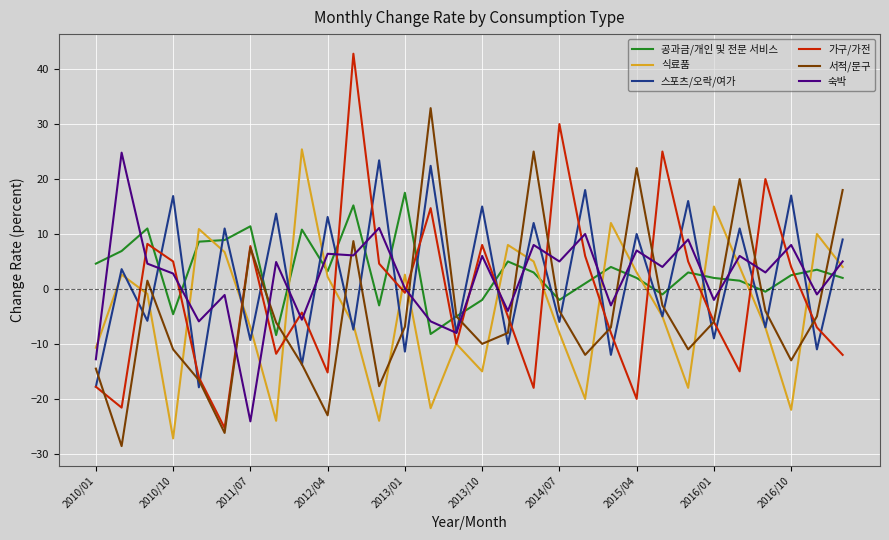

True or false: 공과금/개인 및 전문 서비스 and 숙박 cross at least once.

True